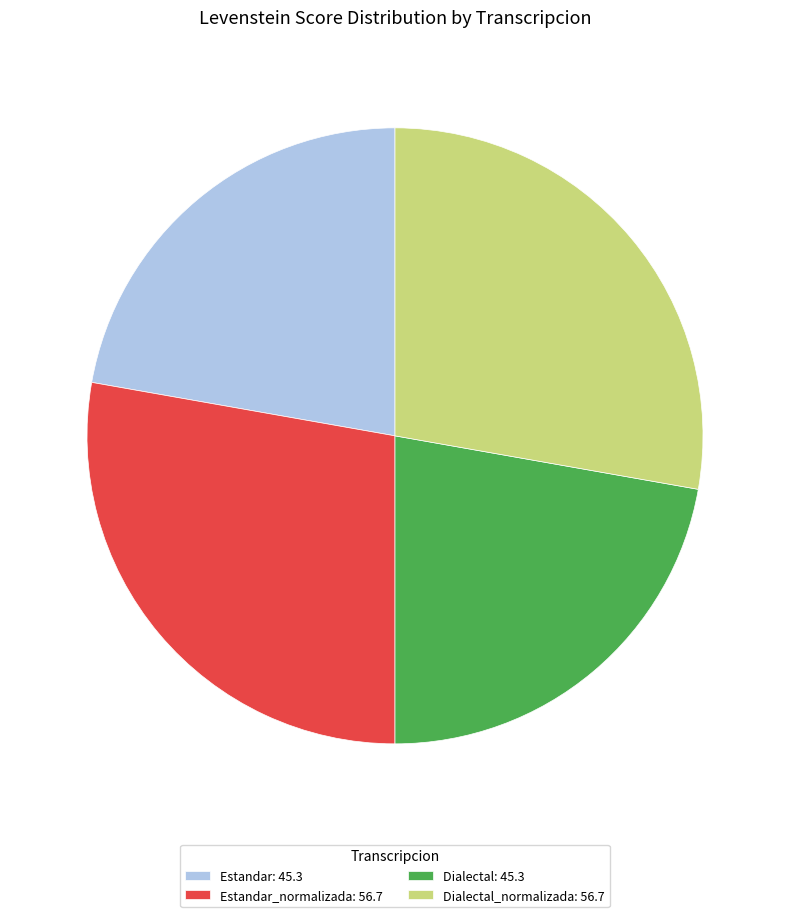

Approximately how many times larger is the value at Dialectal: 45.3 compared to Estandar_normalizada: 56.7?

0.8